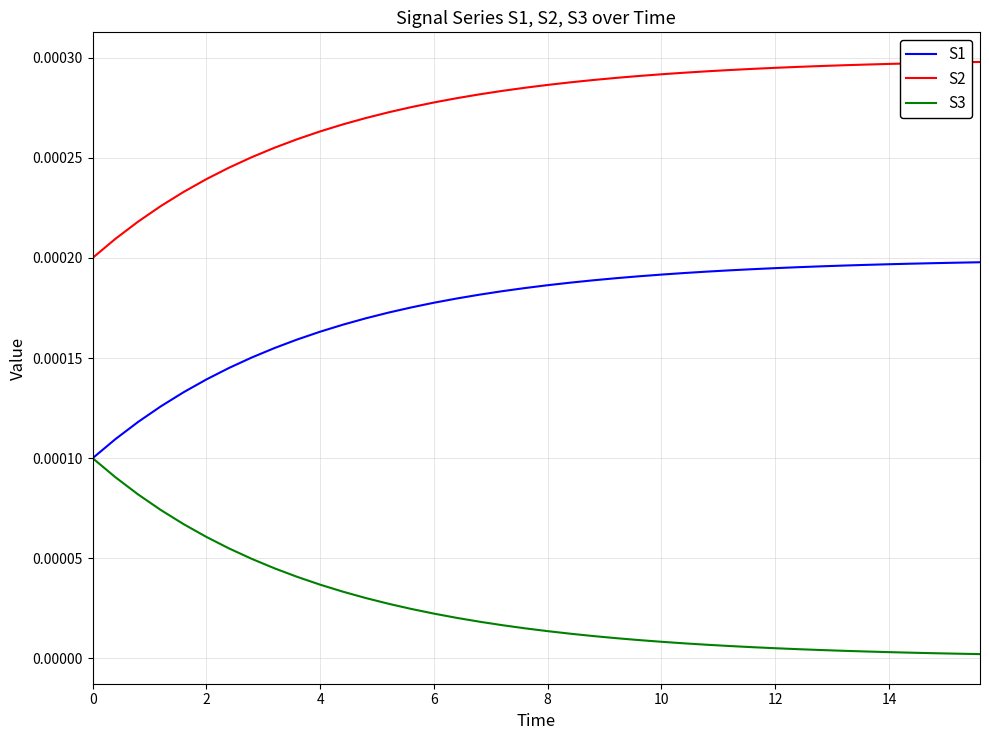

Count the S1 values in the range 0 to 1.

40